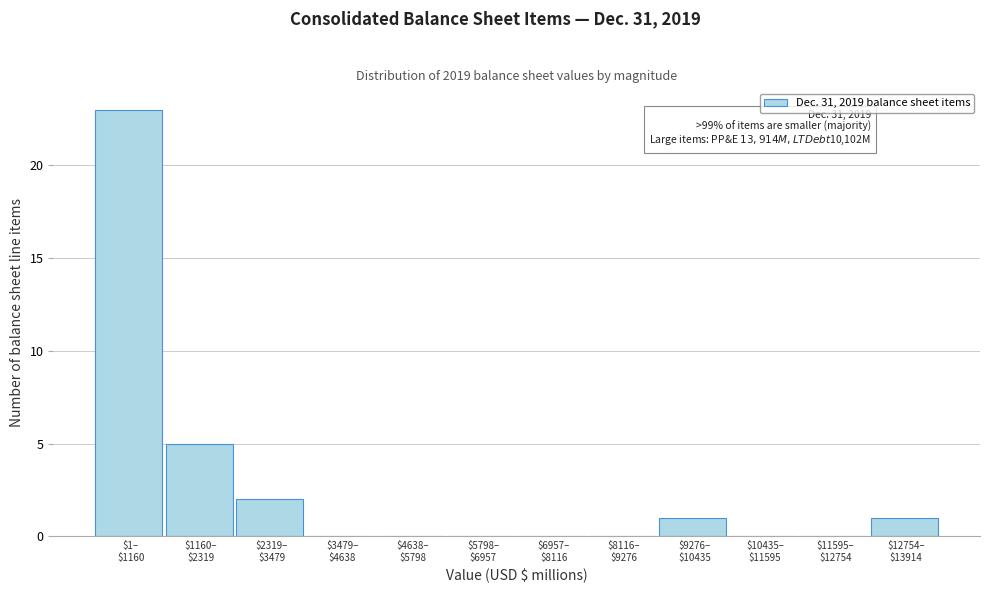

What is the greatest value displayed?

23